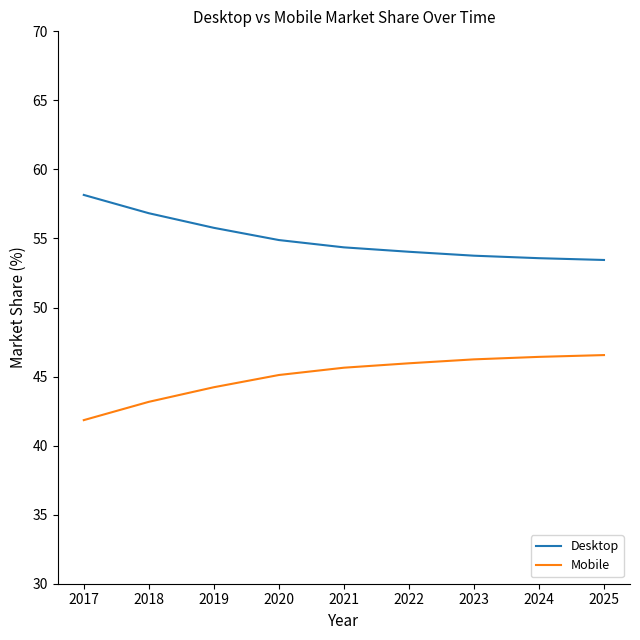

Is it true that Mobile equals 19.1 at 2023?

False